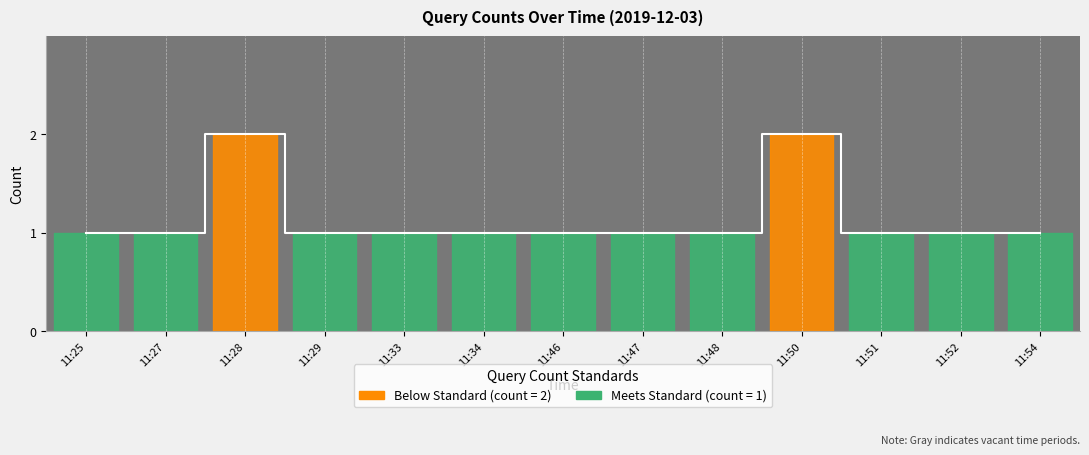

How many values are between 1 and 2?

13